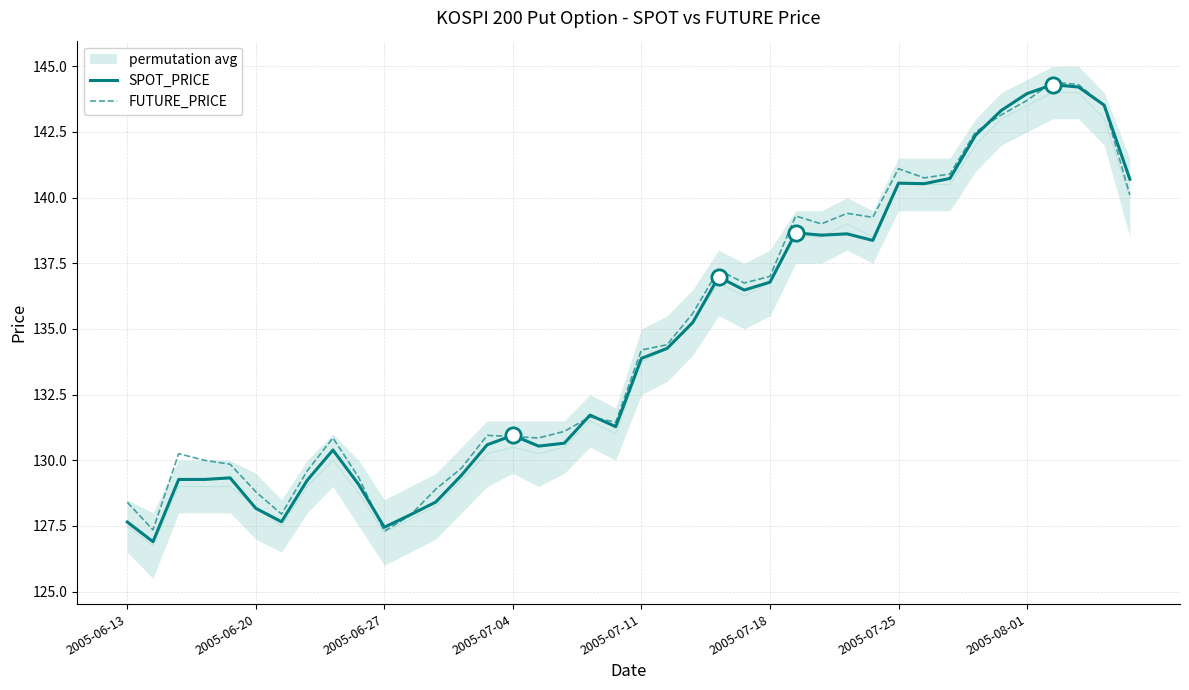

Does the chart display data point markers on the line(s)?

No